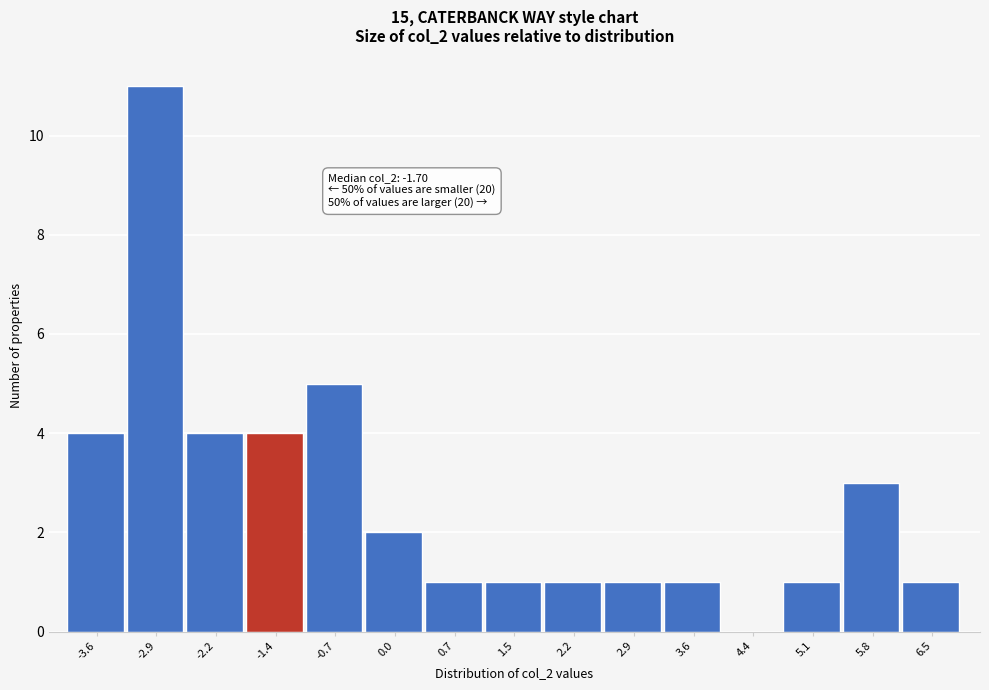

Over which range of the x-axis is the bar tallest?

-3.2 to -2.5